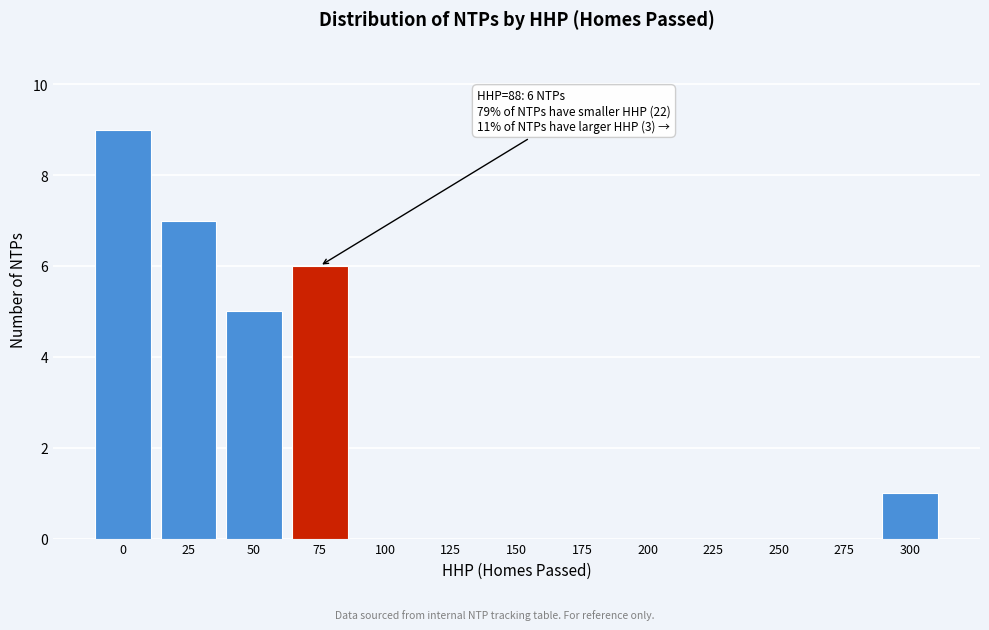

Reading right to left, transcribe all the data shown in this chart.

300=1	275=0	250=0	225=0	200=0	175=0	150=0	125=0	100=0	75=6	50=5	25=7	0=9